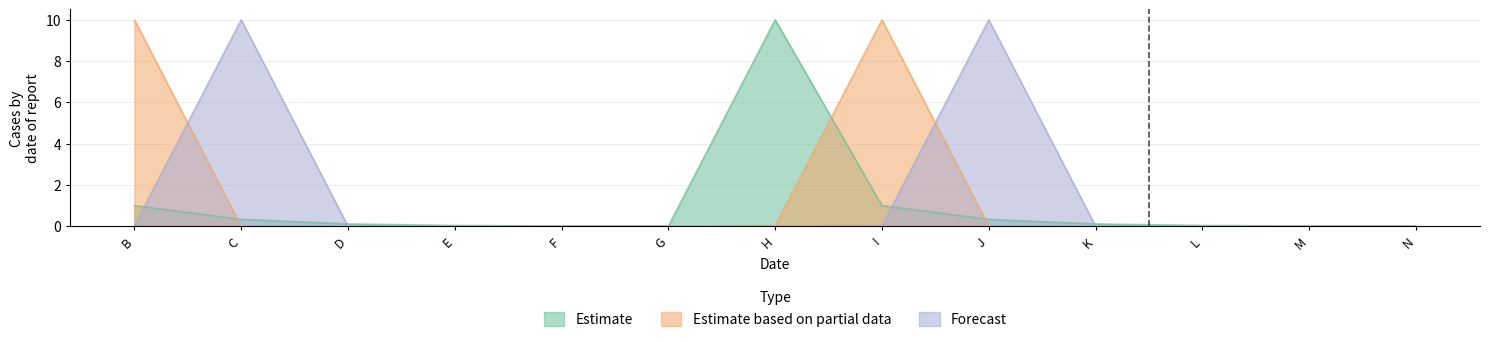

At how many categories does at least one series exceed 3?

5